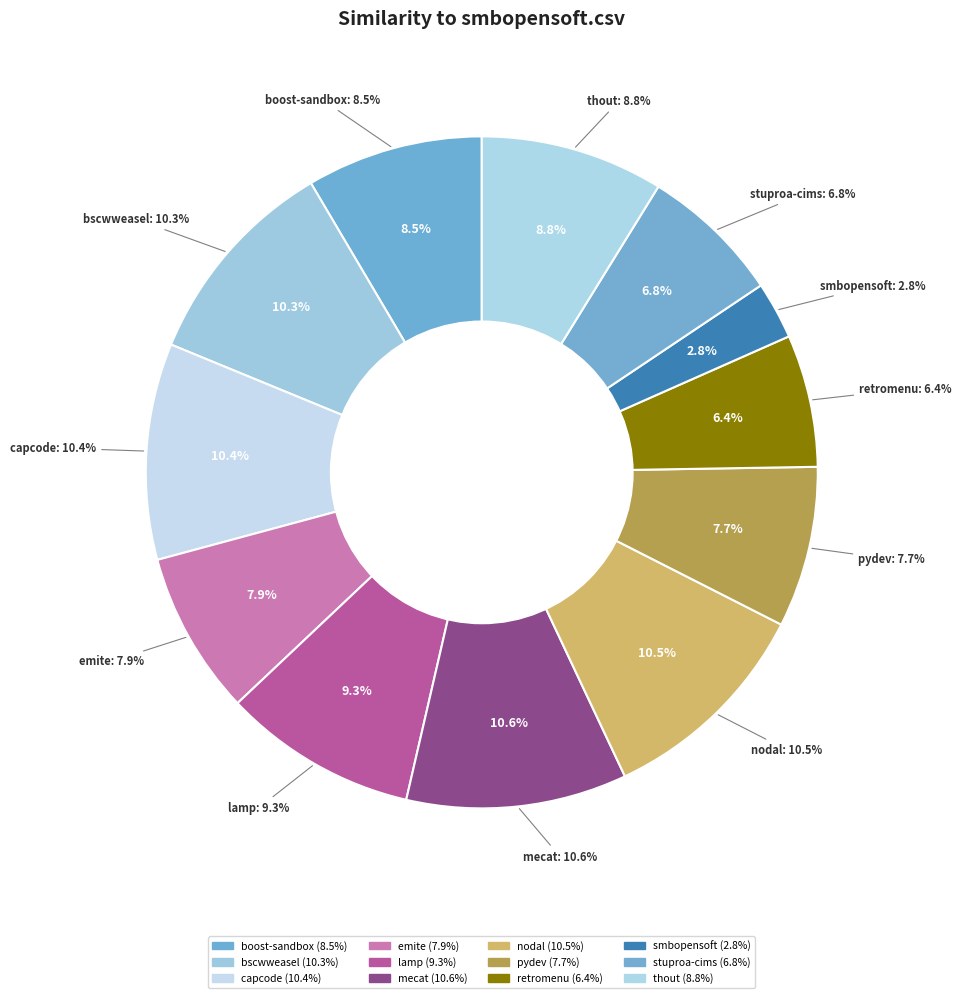

Does retromenu.csv represent more than half of the total?

No